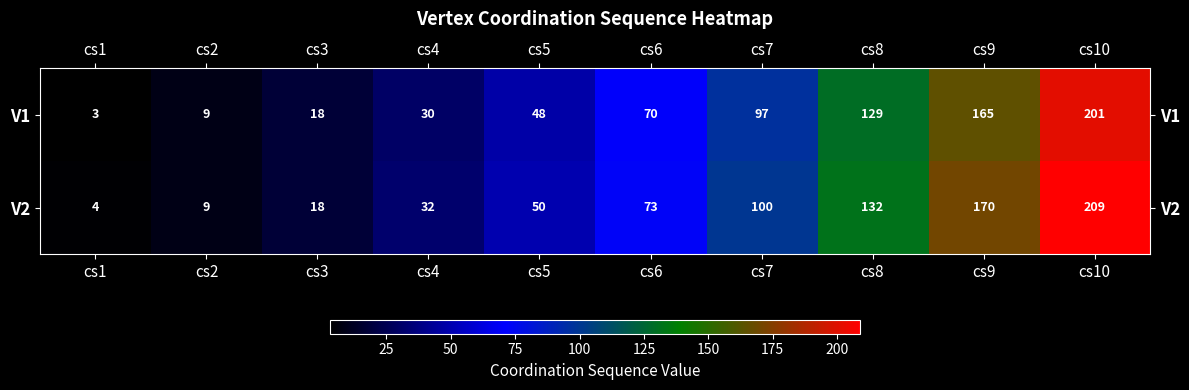

What is the difference between the V2 values at cs6 and cs5?

23